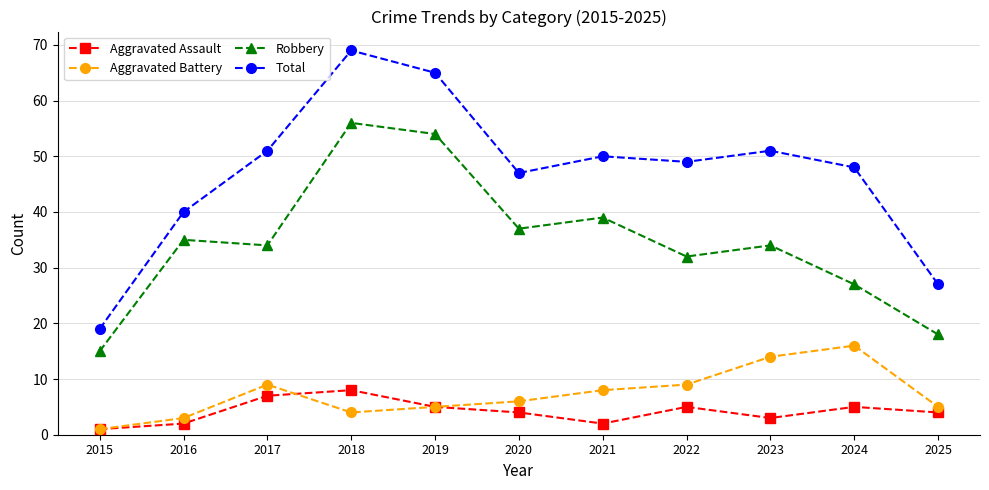

Reading left to right, what are all the values shown in this chart?

Aggravated Assault: 2015=1	2016=2	2017=7	2018=8	2019=5	2020=4	2021=2	2022=5	2023=3	2024=5	2025=4
Aggravated Battery: 2015=1	2016=3	2017=9	2018=4	2019=5	2020=6	2021=8	2022=9	2023=14	2024=16	2025=5
Robbery: 2015=15	2016=35	2017=34	2018=56	2019=54	2020=37	2021=39	2022=32	2023=34	2024=27	2025=18
Total: 2015=19	2016=40	2017=51	2018=69	2019=65	2020=47	2021=50	2022=49	2023=51	2024=48	2025=27